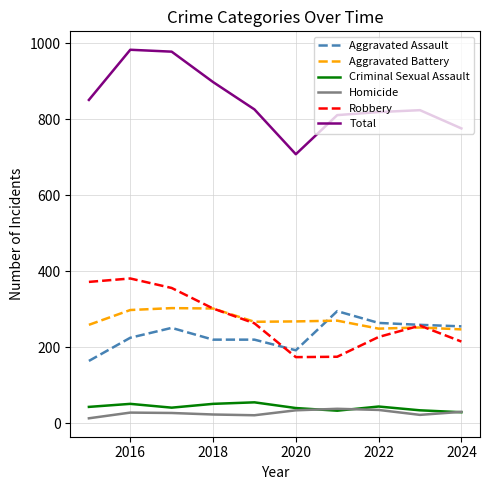

Which series has the largest total across all categories?

Total